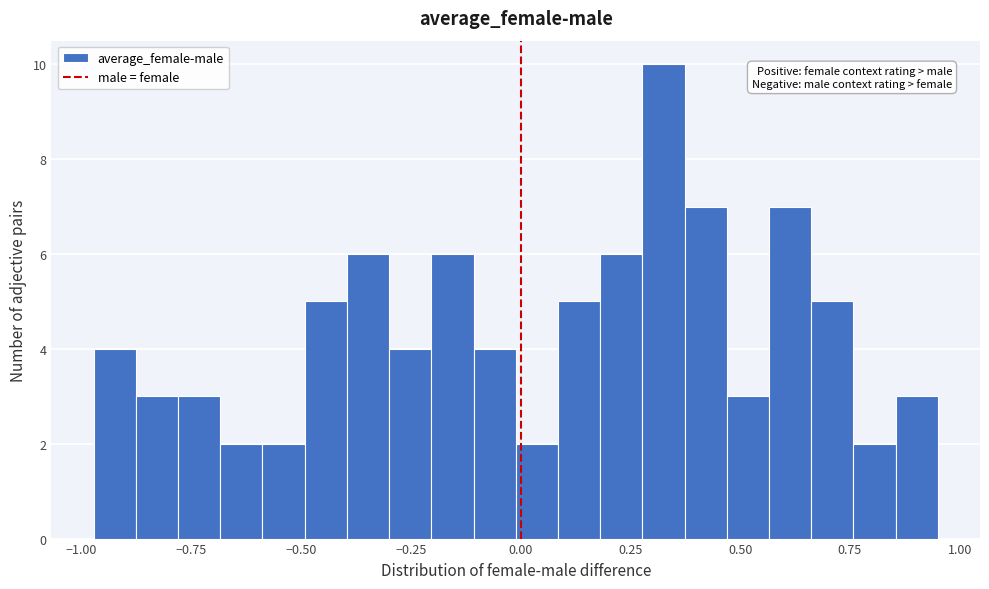

Read against the x-axis, roughly where is the centre of the tallest bar?

0.35